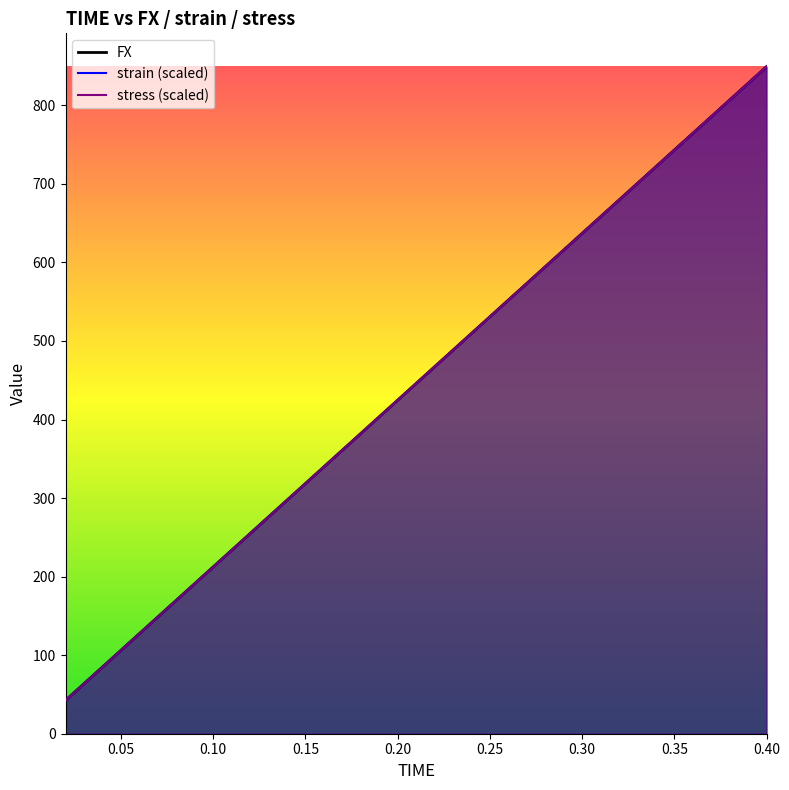

What position from the right is 0.38?

2